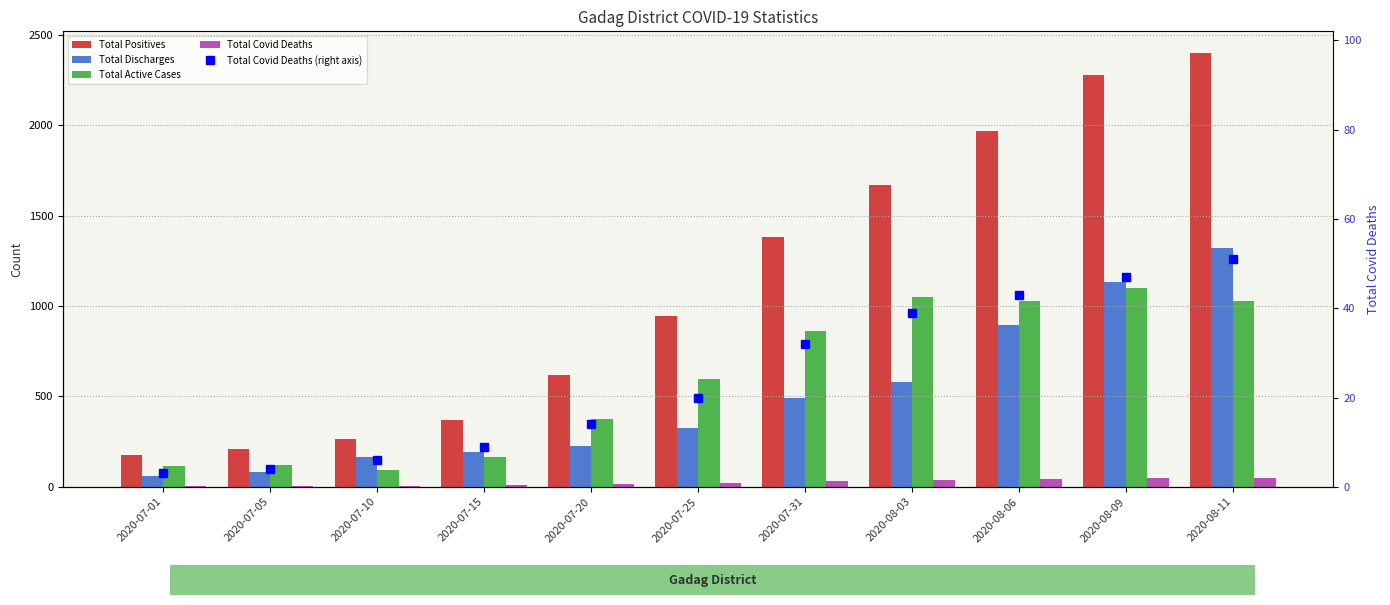

Is it true that Total Active Cases equals 115 at 2020-07-01?

True